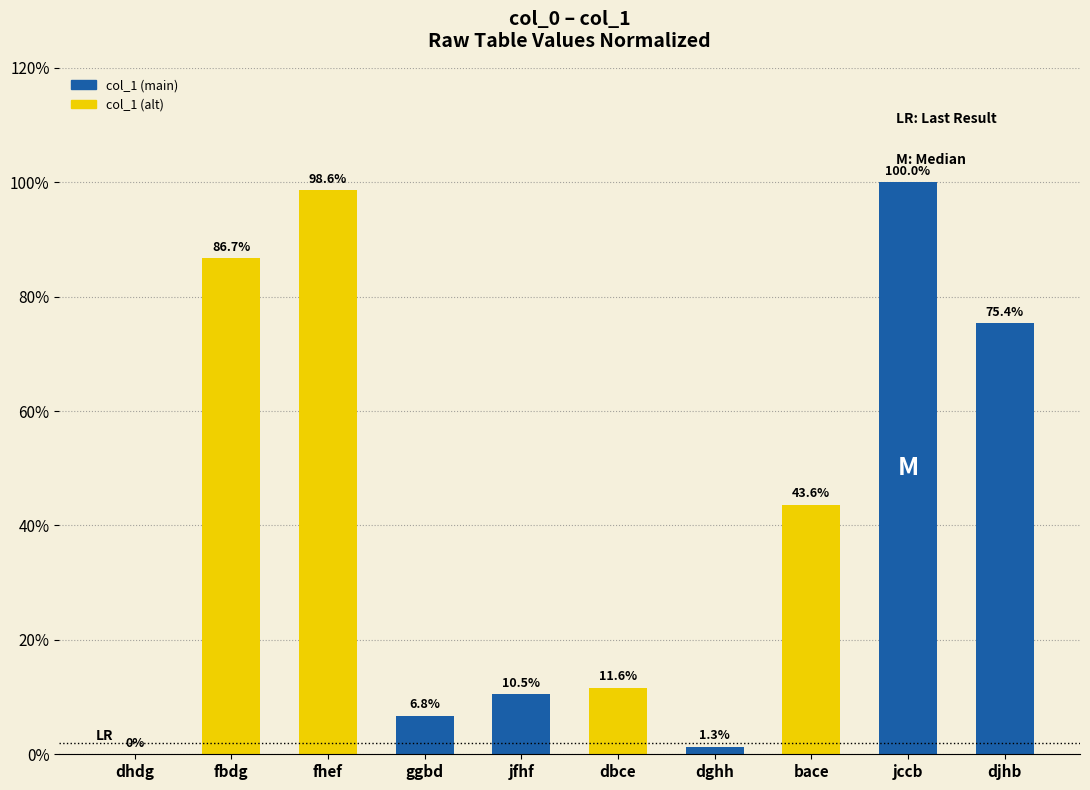

What is the greatest value displayed?

100.0